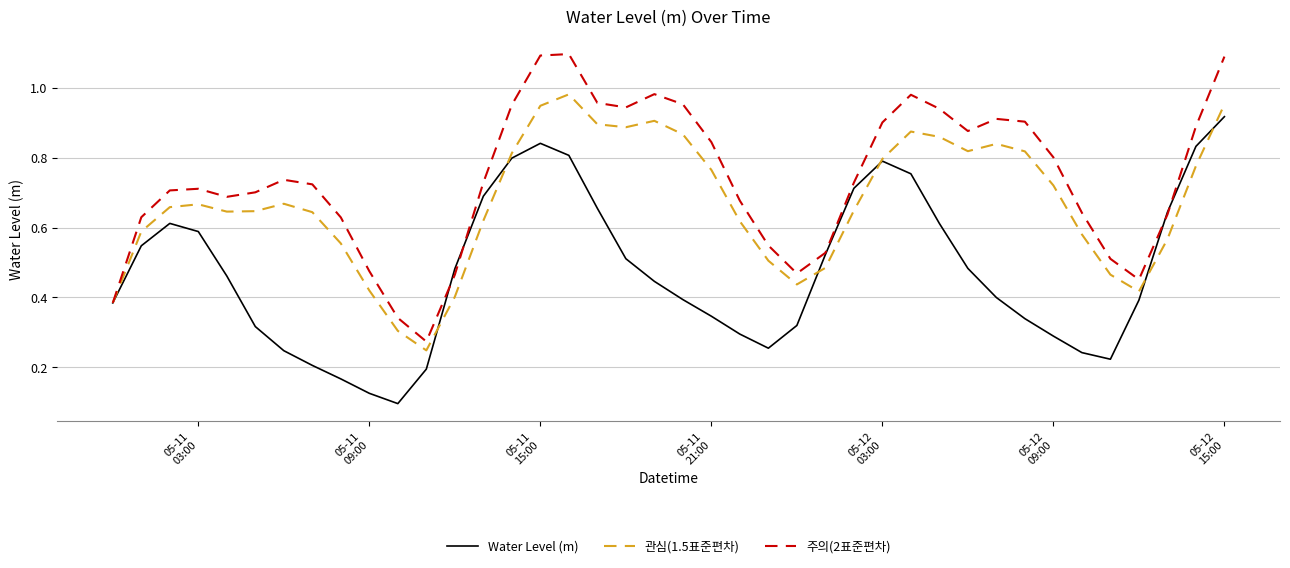

What are all the series names shown in the legend?

Water Level (m), 관심(1.5표준편차), 주의(2표준편차)